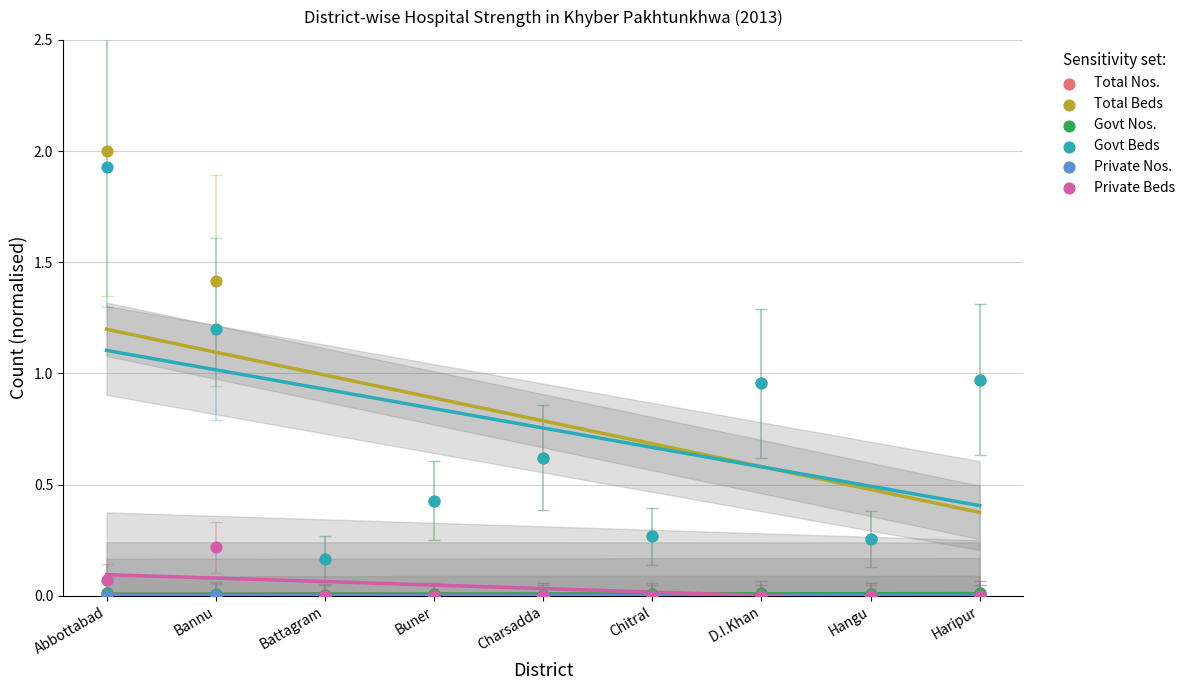

What are all the series names shown in the legend?

Total Nos., Total Beds, Govt Nos., Govt Beds, Private Nos., Private Beds